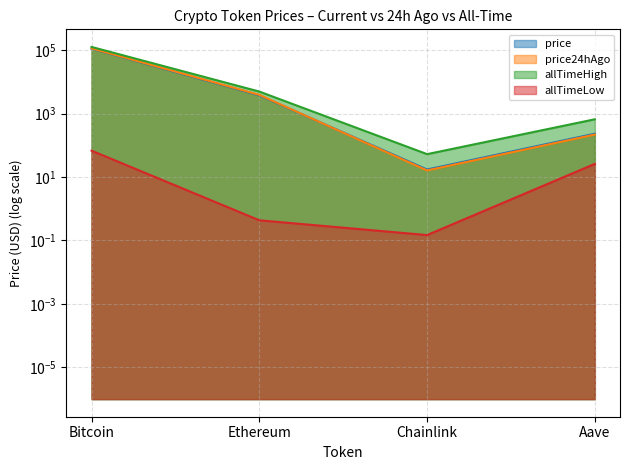

Where does the allTimeLow series first go above 26?

Bitcoin